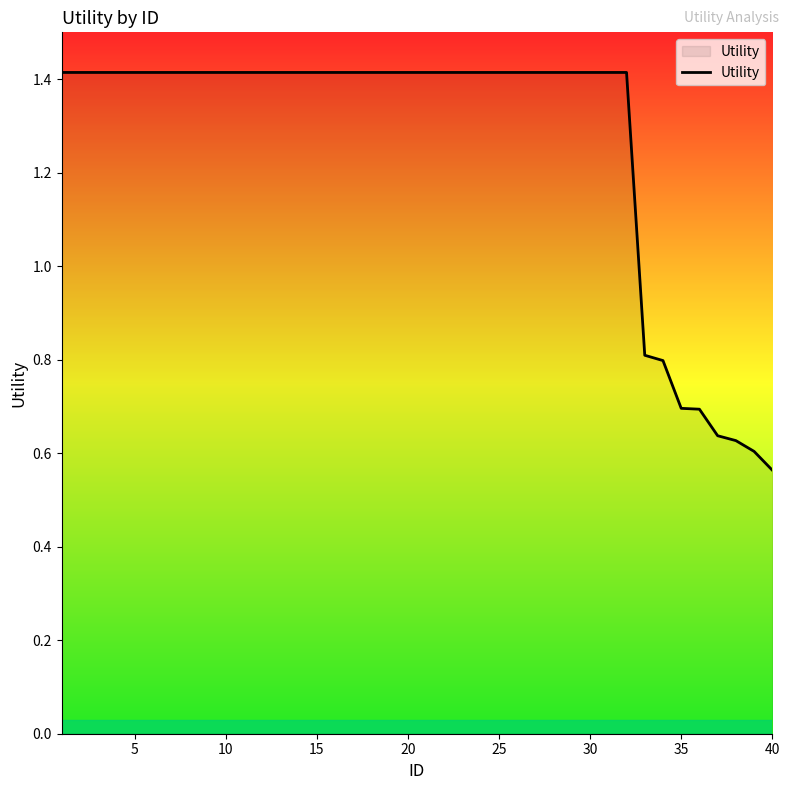

What is the greatest value displayed?

1.4